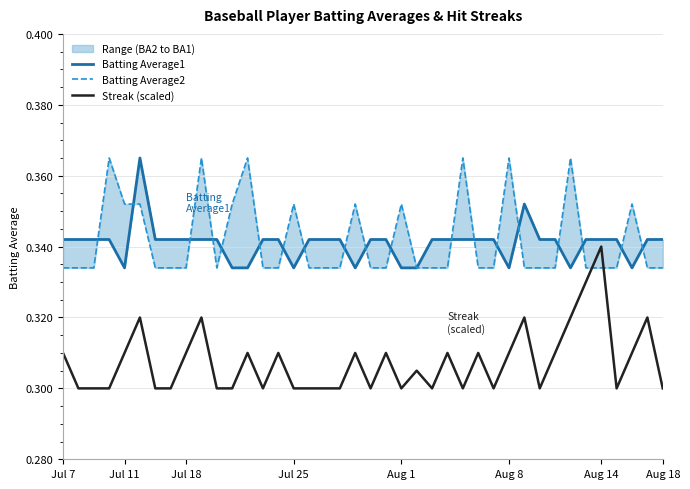

Does the chart display data point markers on the line(s)?

No